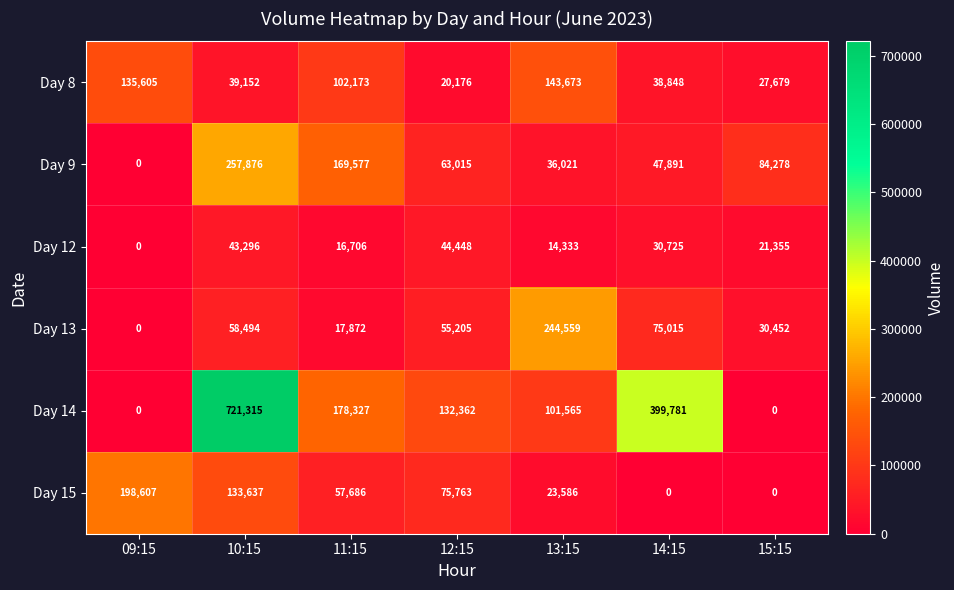

At which category is the sum across all series the highest?

10:15